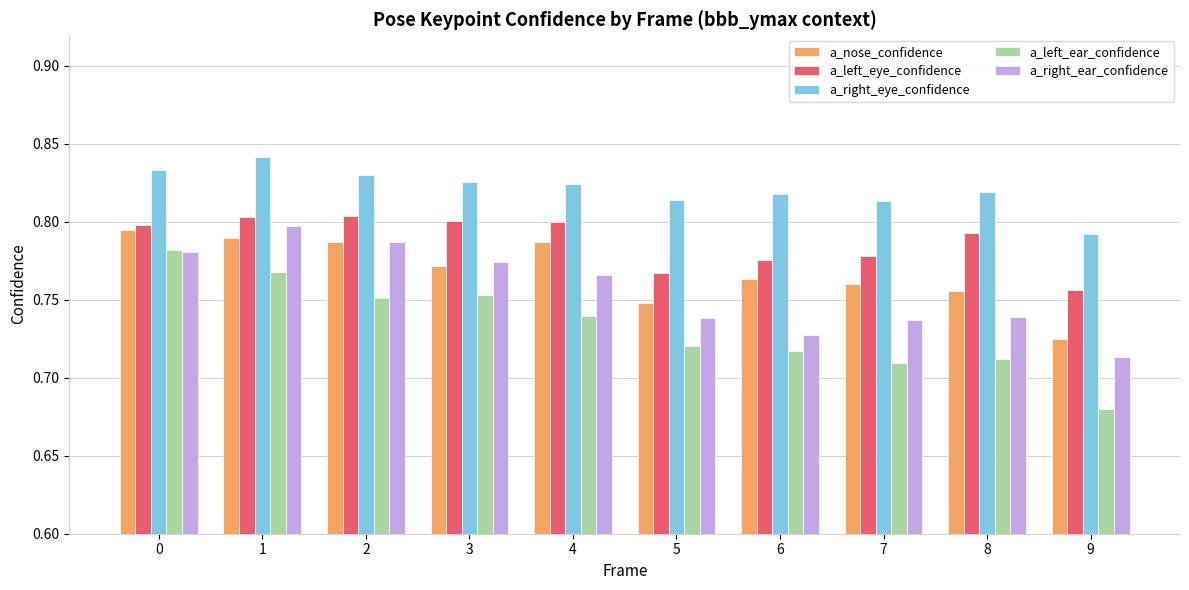

Which series has the largest total across all categories?

a_right_eye_confidence